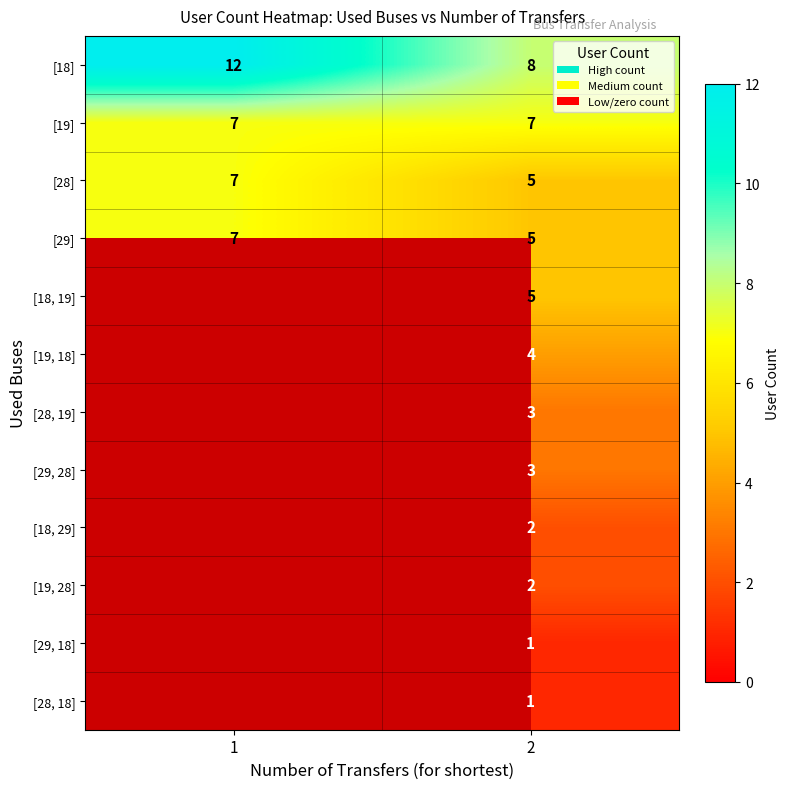

What is the spread (max minus min) of values at 2?

7